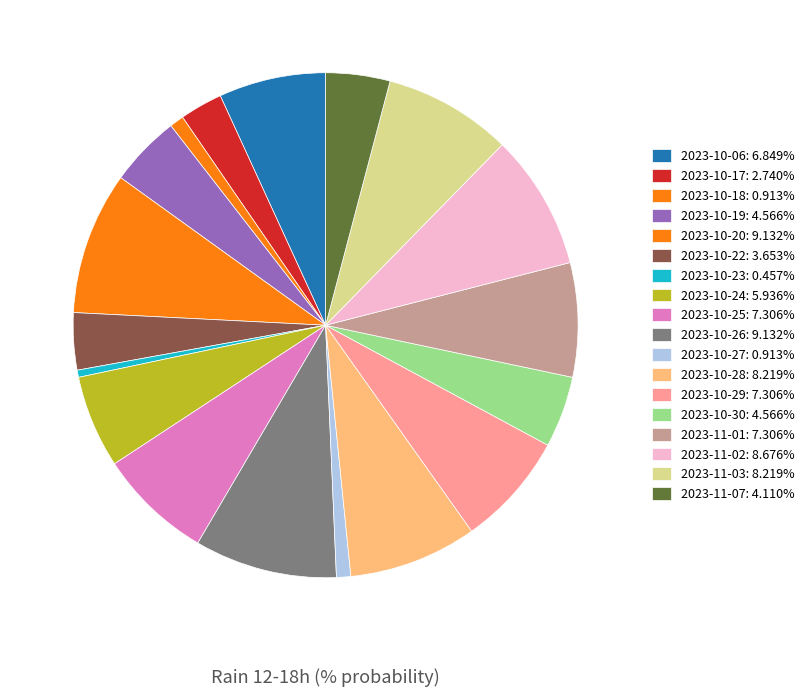

Count the number of slices in the pie.

18